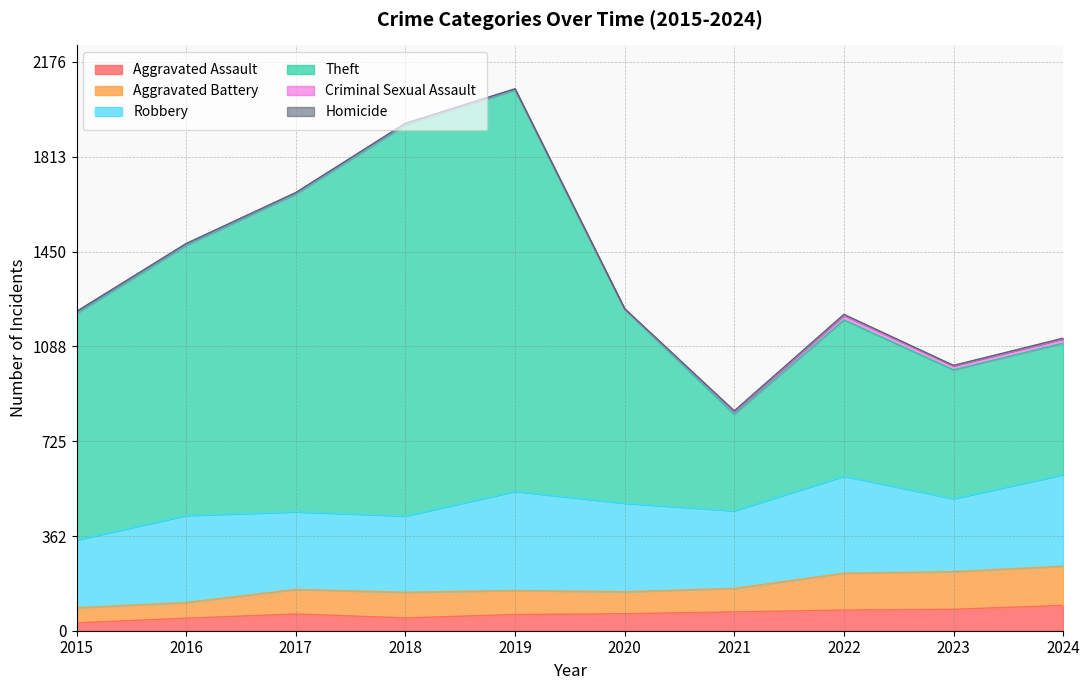

Which series has the largest total across all categories?

Theft